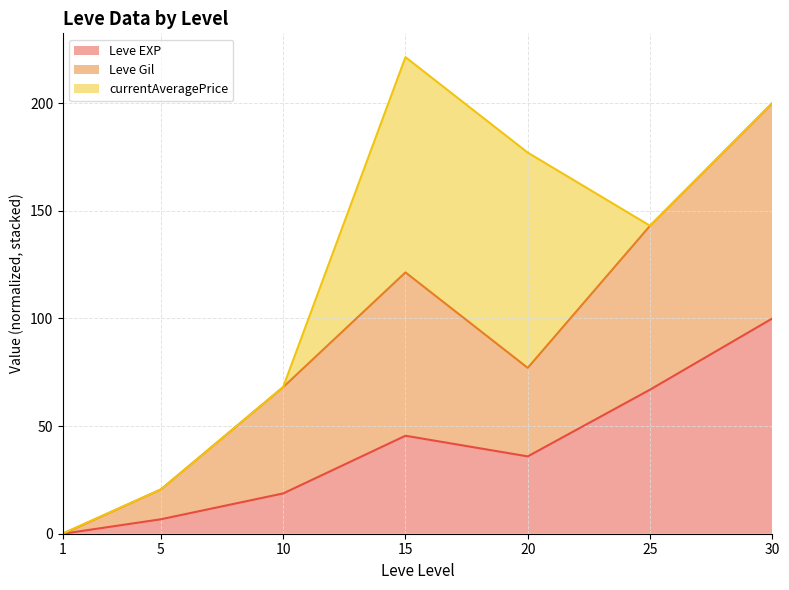

Reading left to right, list all the values displayed in this chart.

Leve EXP (line): 1=0.0	5=6.7	10=18.7	15=45.5	20=35.9	25=66.9	30=100.0
Leve Gil (line): 1=0.0	5=20.6	10=68.1	15=121.4	20=77.0	25=143.1	30=200.0
currentAveragePrice (line): 1=0.2	5=20.6	10=68.2	15=221.4	20=177.0	25=143.1	30=200.1